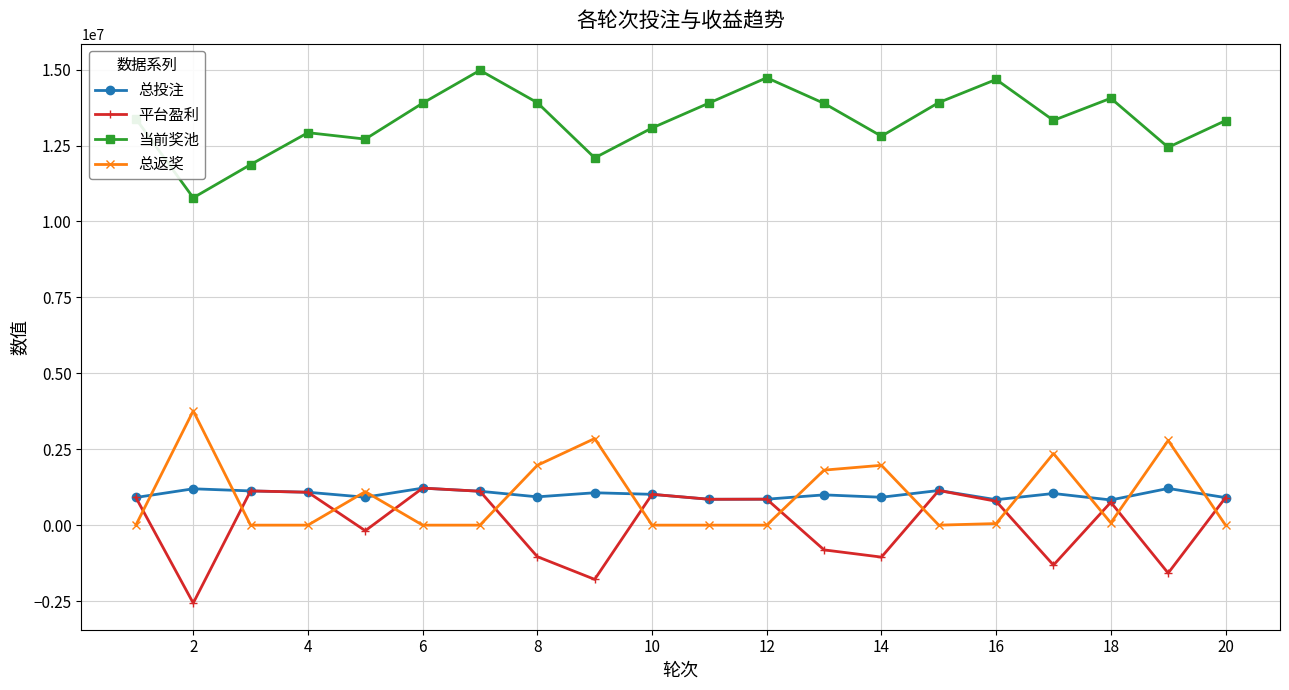

At how many categories does at least one series exceed 7461041?

20